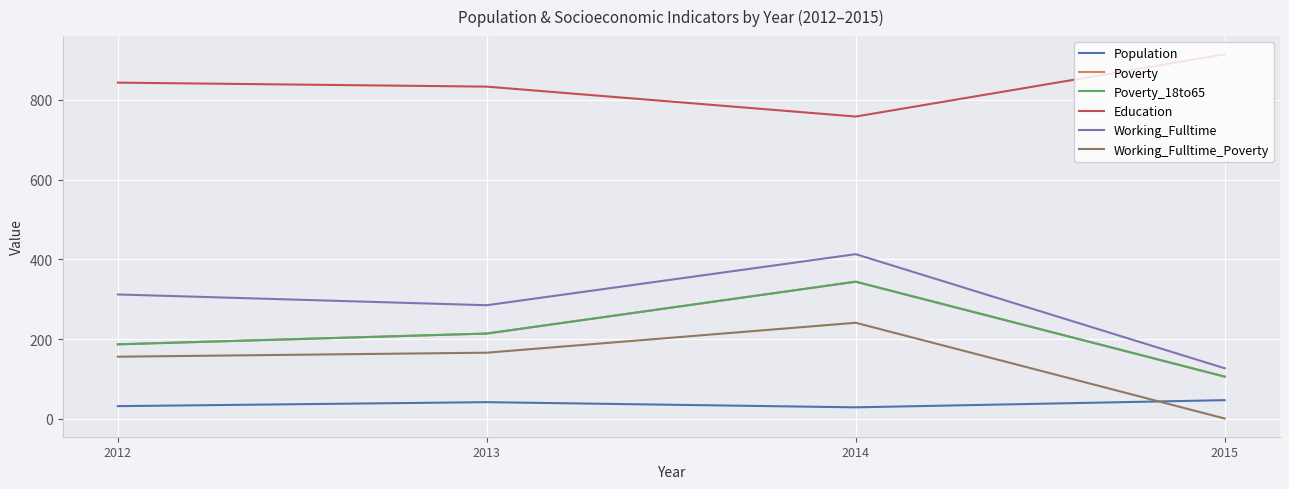

Does the chart have visible grid lines?

Yes